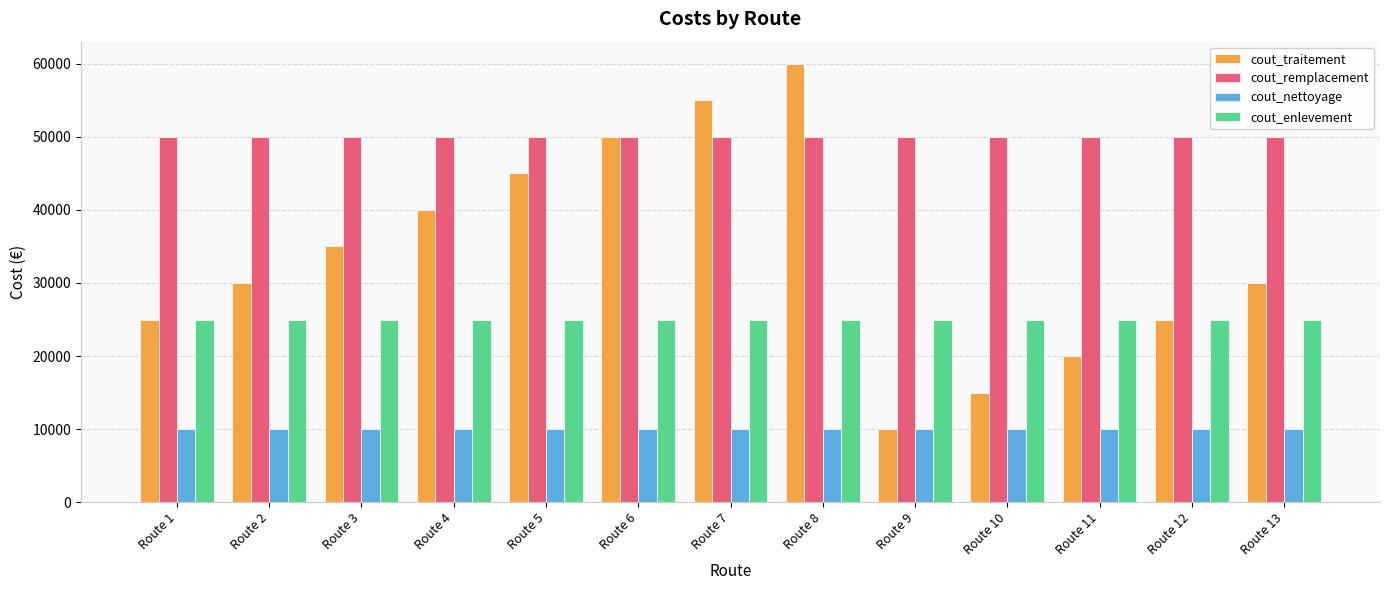

List the series in order of their peak value, lowest first.

cout_nettoyage, cout_enlevement, cout_remplacement, cout_traitement